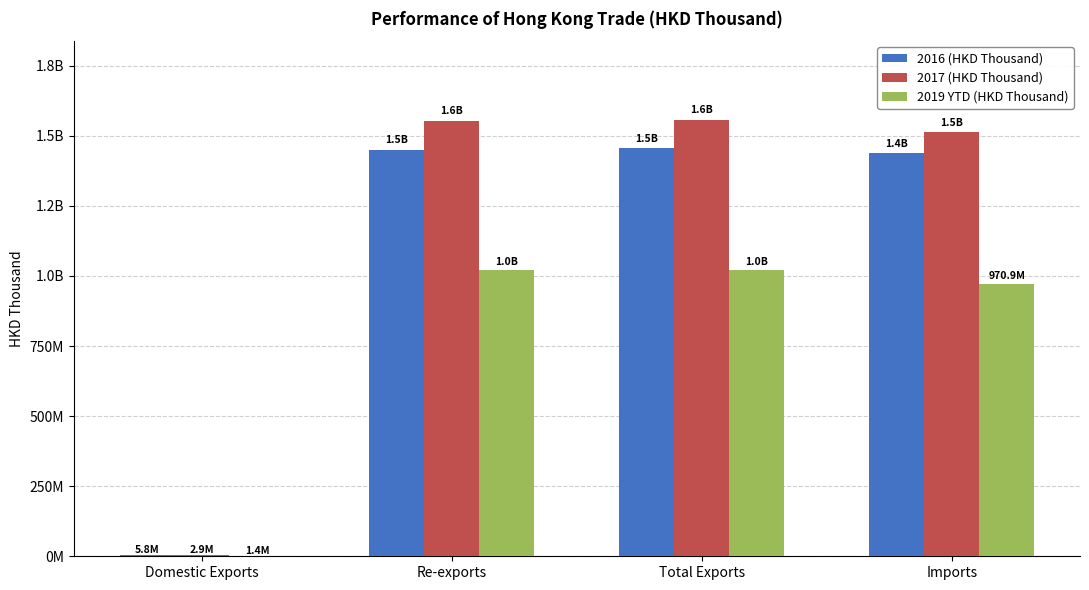

At which category is the sum across all series the highest?

Total Exports